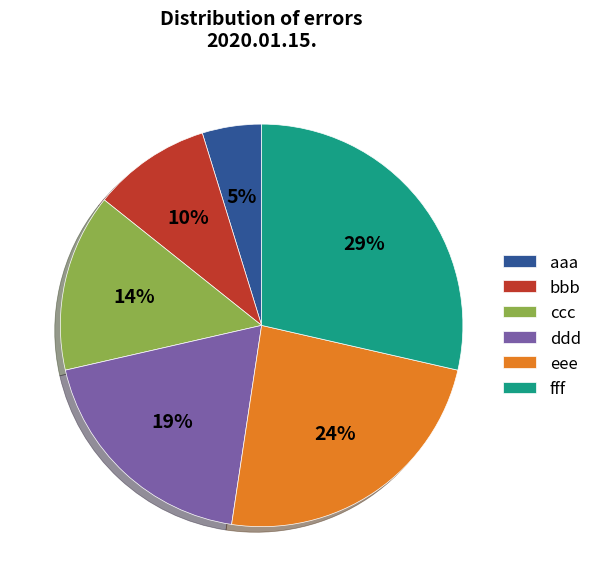

How many slices are in this pie chart?

6